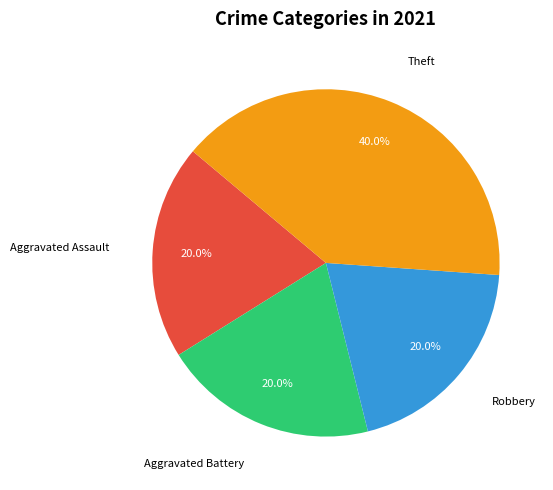

True or false: Robbery accounts for 26% of the total.

False